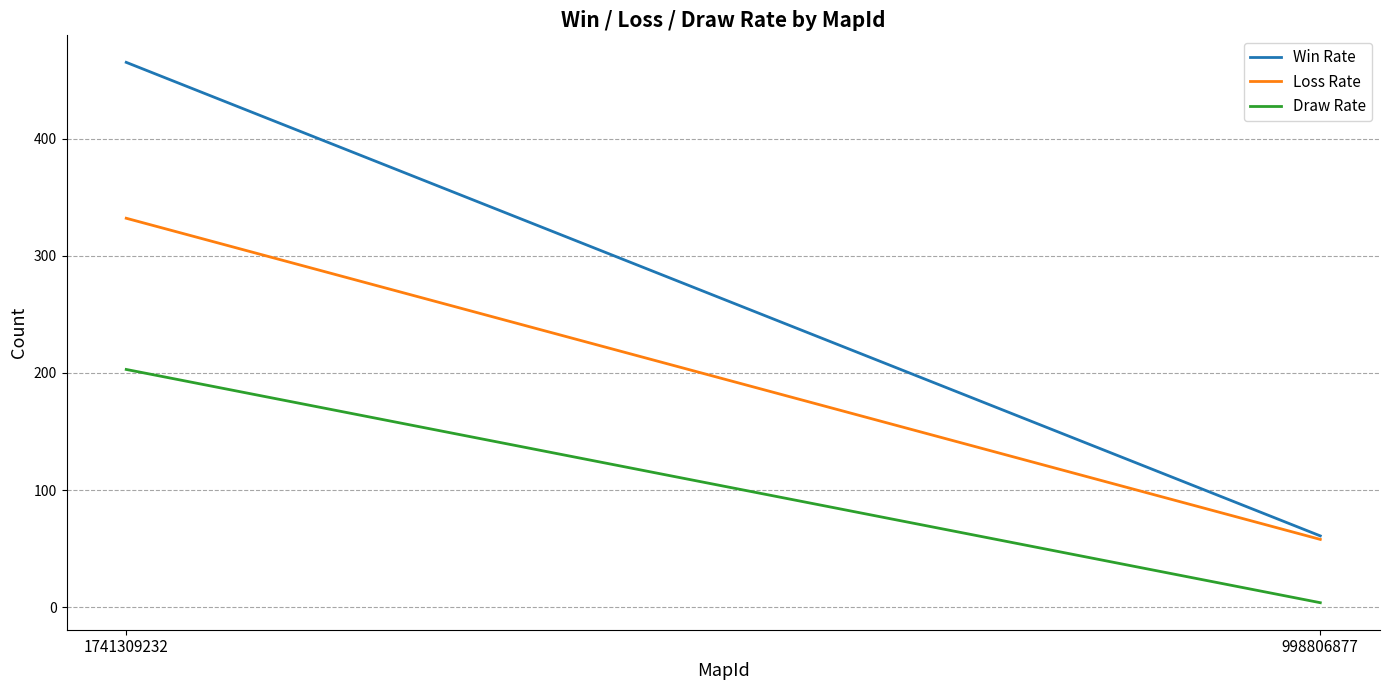

Reading left to right, transcribe all the data shown in this chart.

Win Rate: 1741309232=465	998806877=61
Loss Rate: 1741309232=332	998806877=58
Draw Rate: 1741309232=203	998806877=4